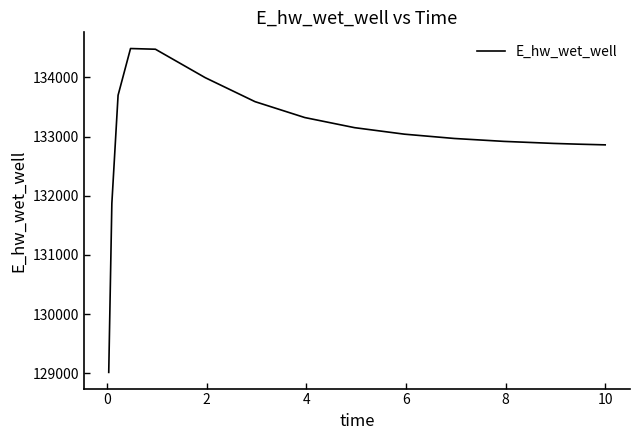

What is the minimum value shown in the chart?

129017.3